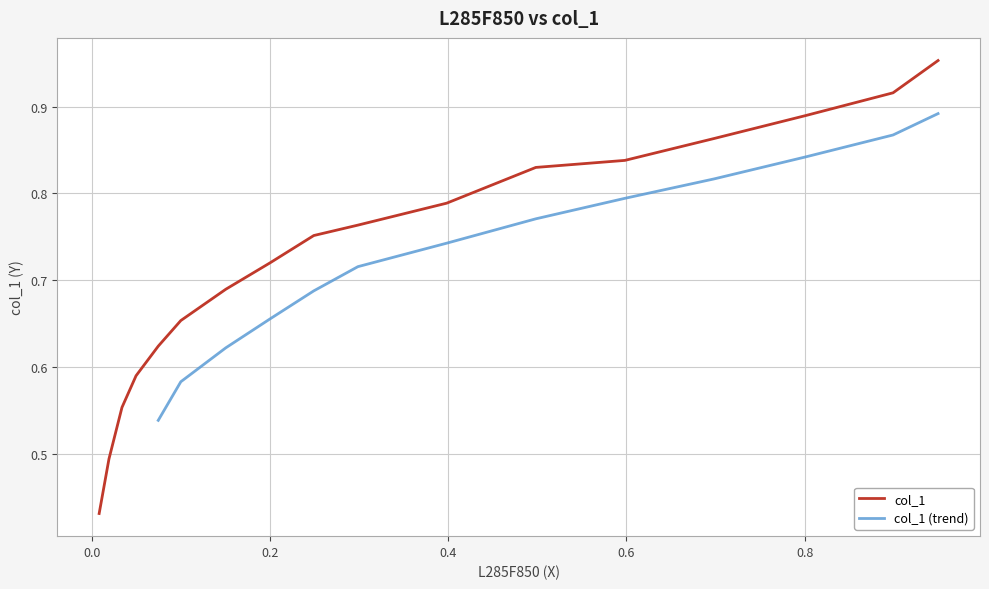

What is the sum of the values at 0.8991 and 0.1?

1.6